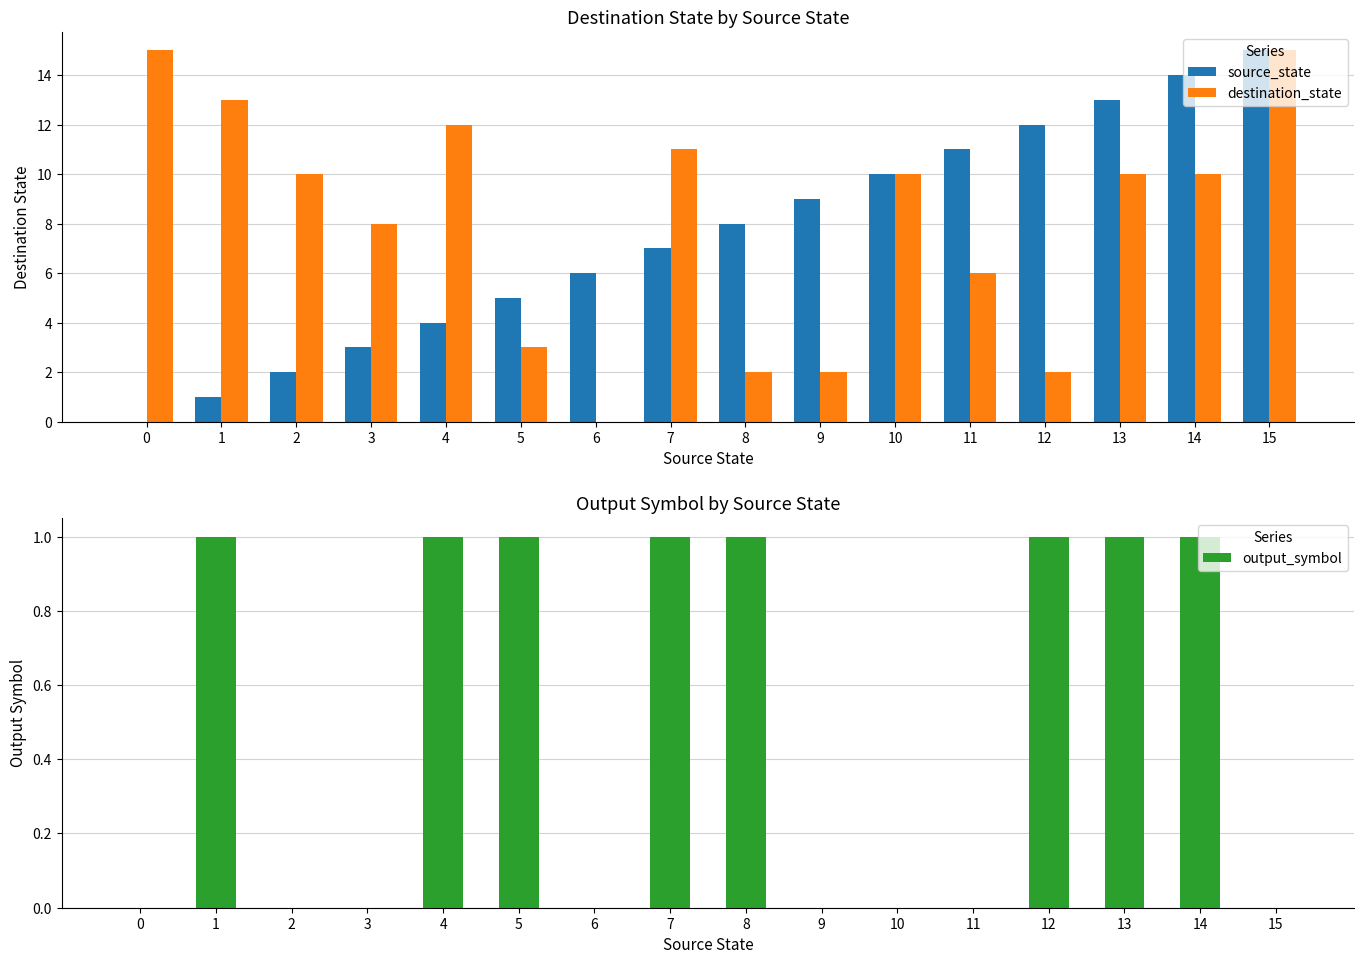

How many bars are there in each group?

3